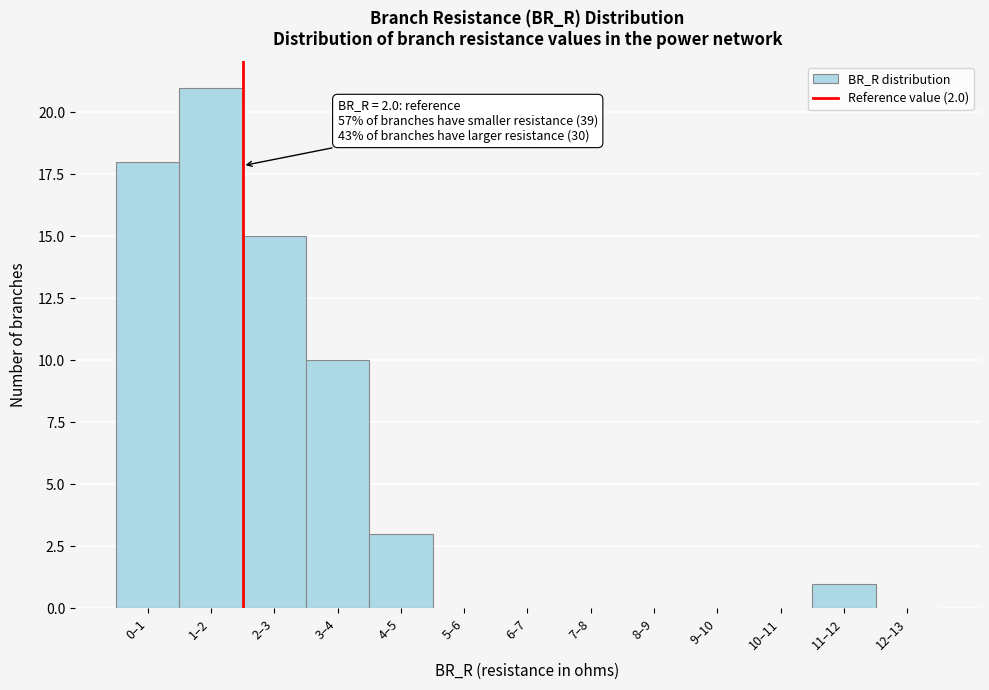

Reading left to right, transcribe all the data shown in this chart.

0–1=18	1–2=21	2–3=15	3–4=10	4–5=3	5–6=0	6–7=0	7–8=0	8–9=0	9–10=0	10–11=0	11–12=1	12–13=0